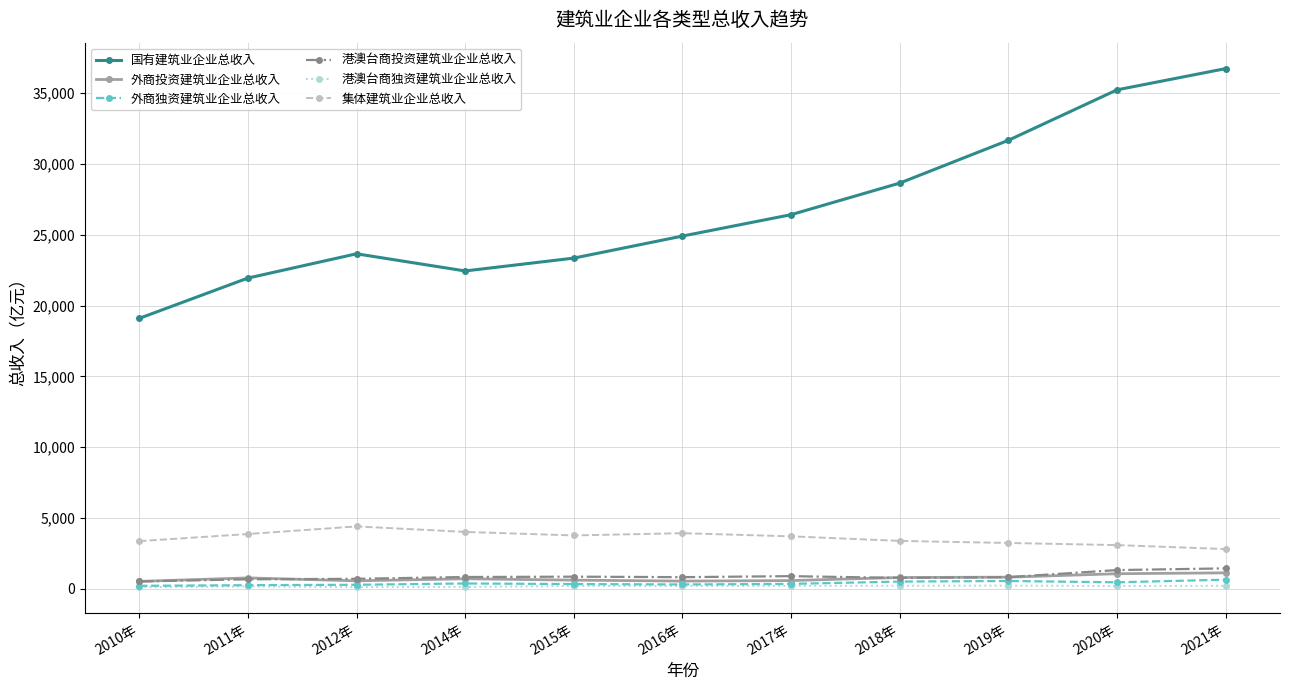

What is the lowest value of the 港澳台商投资建筑业企业总收入 series?

503.2